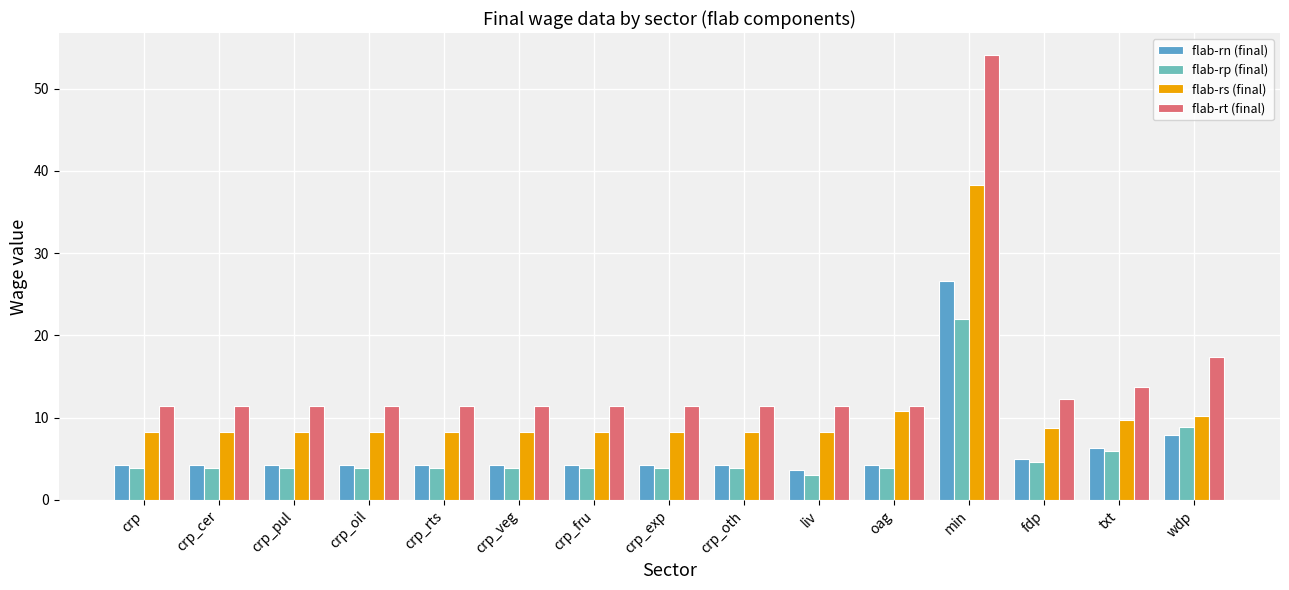

What are all the series names shown in the legend?

flab-rn (final), flab-rp (final), flab-rs (final), flab-rt (final)